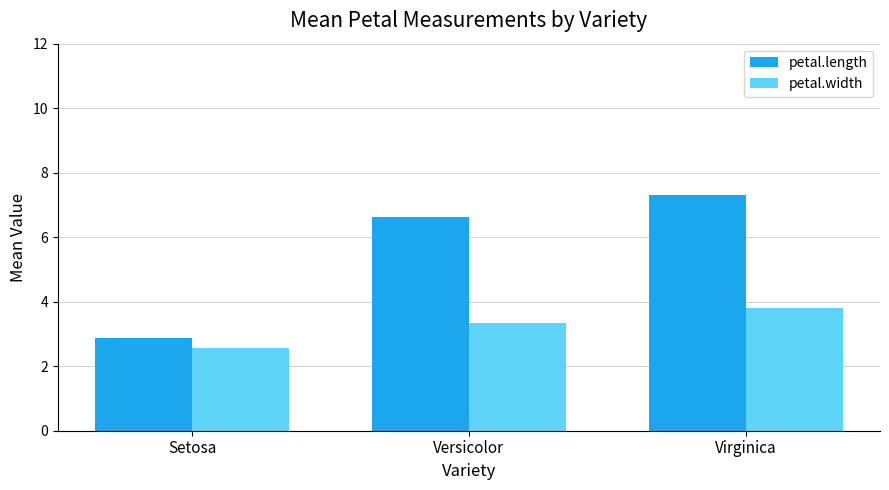

What is the total value across all series at Setosa?

5.4